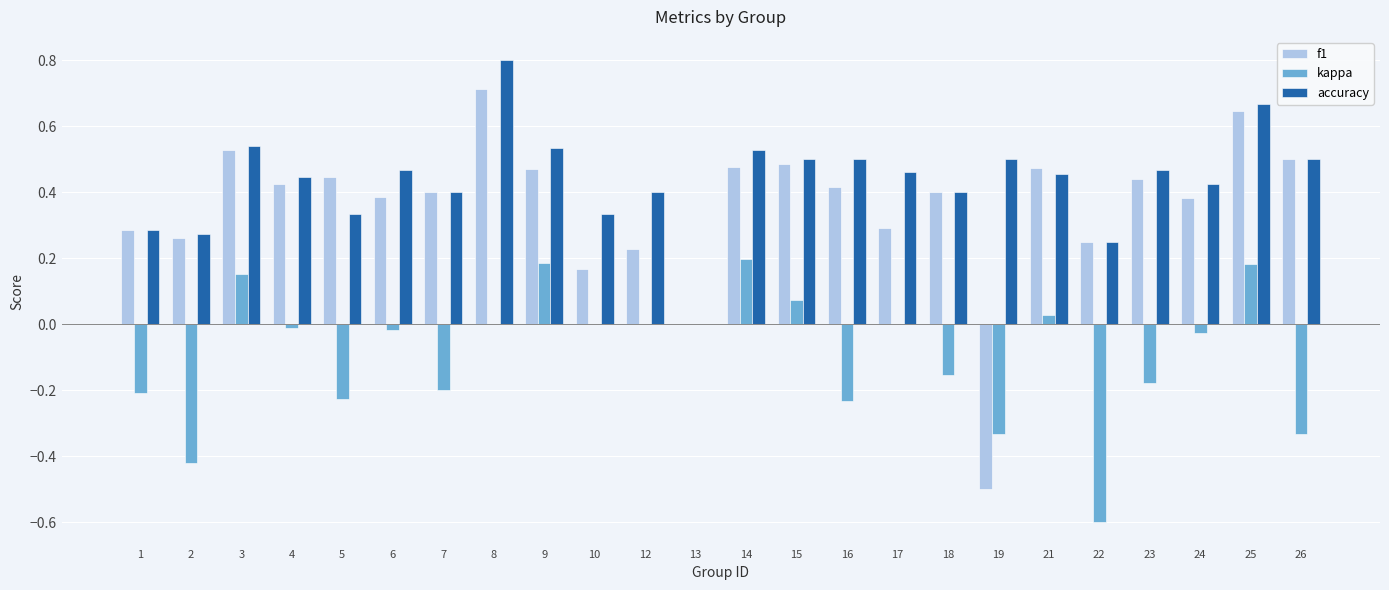

Is it true that f1 equals 0.2 at 22?

True